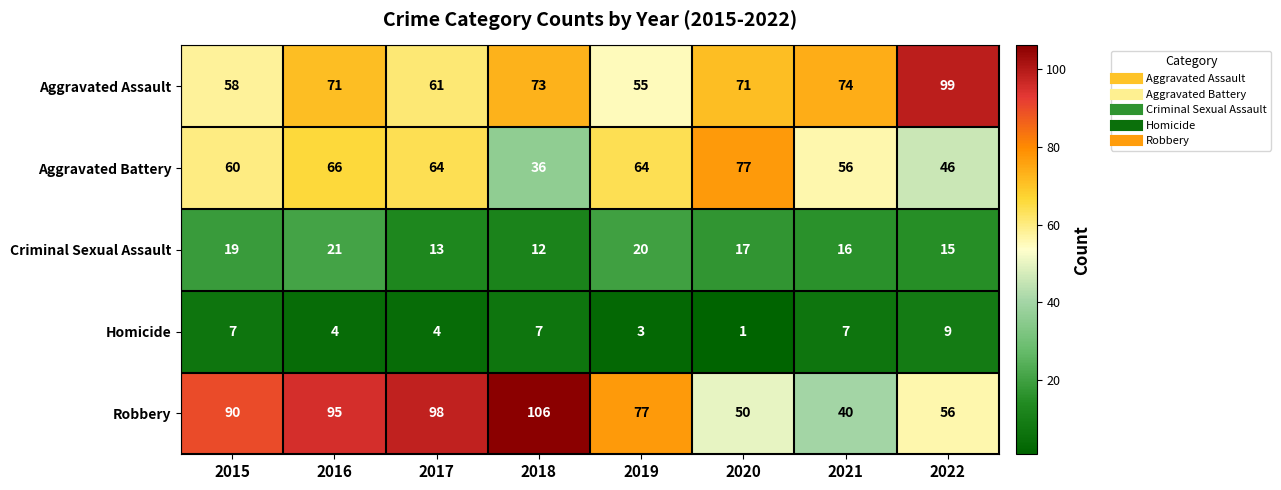

Which series has the widest spread of values?

Robbery